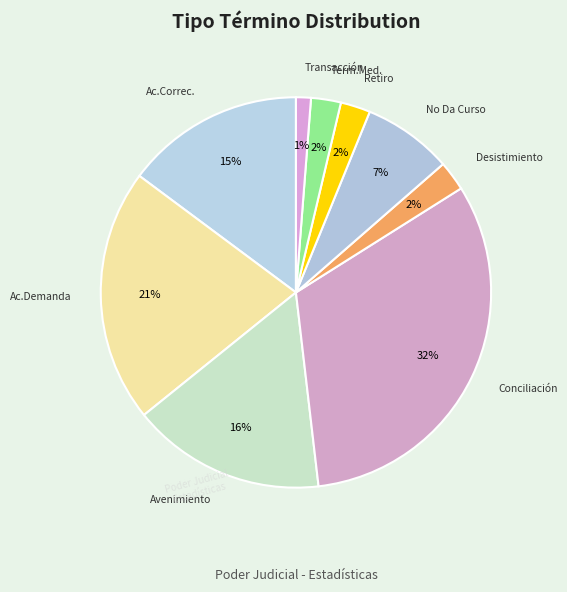

Count the number of slices in the pie.

9